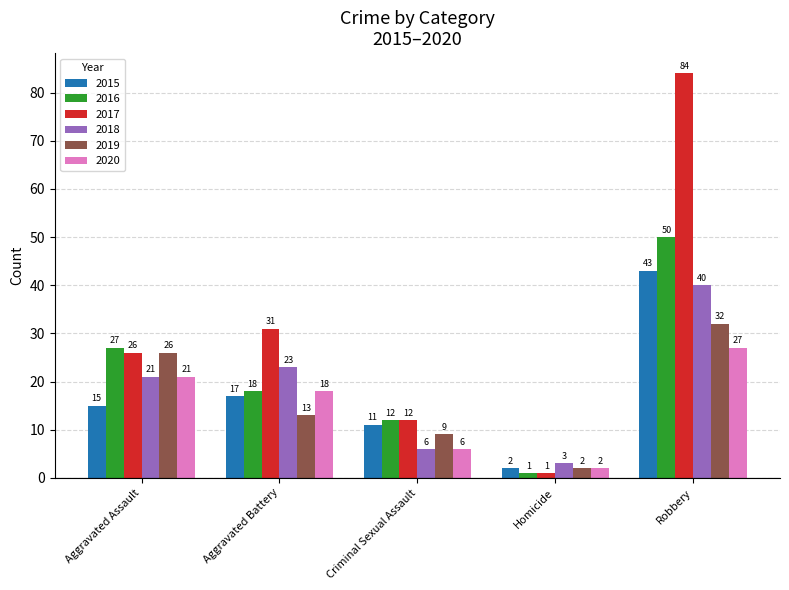

What are all the series names shown in the legend?

2015, 2016, 2017, 2018, 2019, 2020